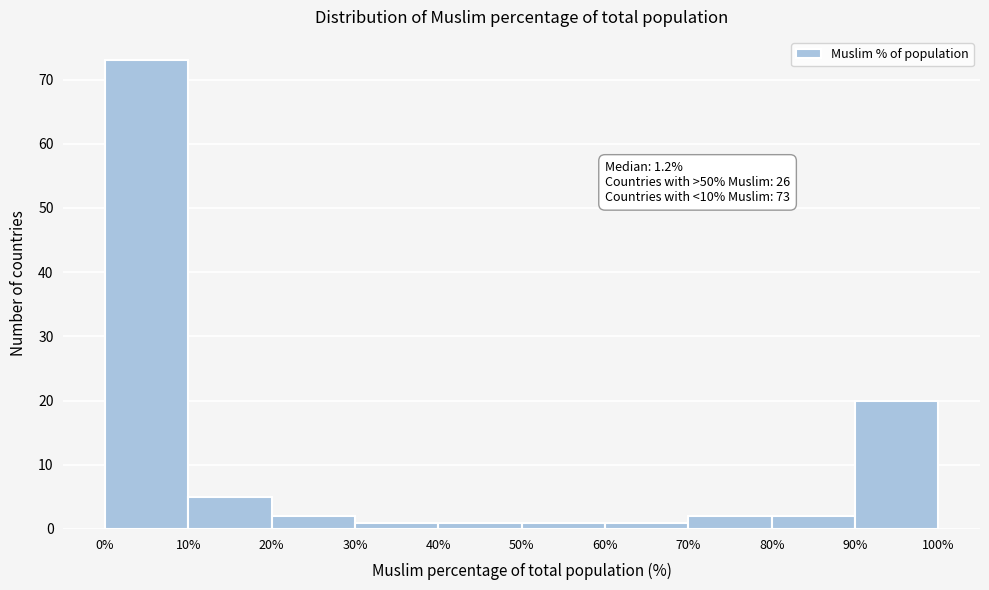

Which range on the x-axis has the tallest bar?

0% to 10%